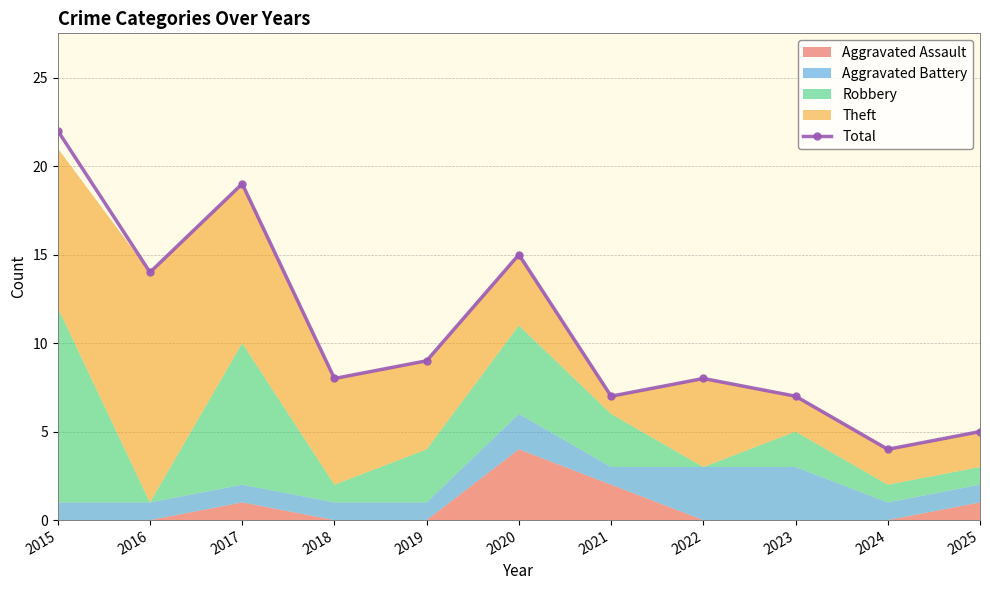

Reading right to left, list all the values displayed in this chart.

2025=5	2024=4	2023=7	2022=8	2021=7	2020=15	2019=9	2018=8	2017=19	2016=14	2015=22